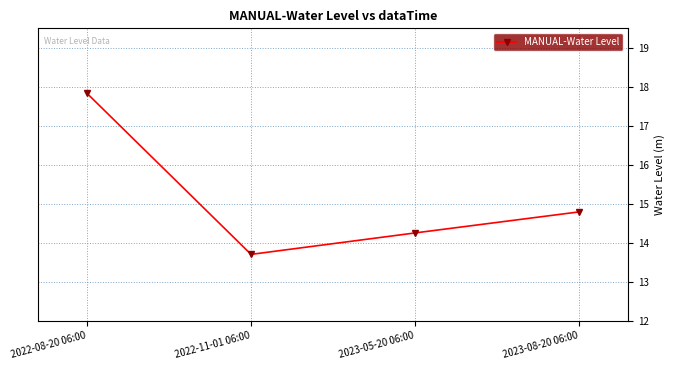

What is the approximate value at 2022-08-20 06:00?

17.8